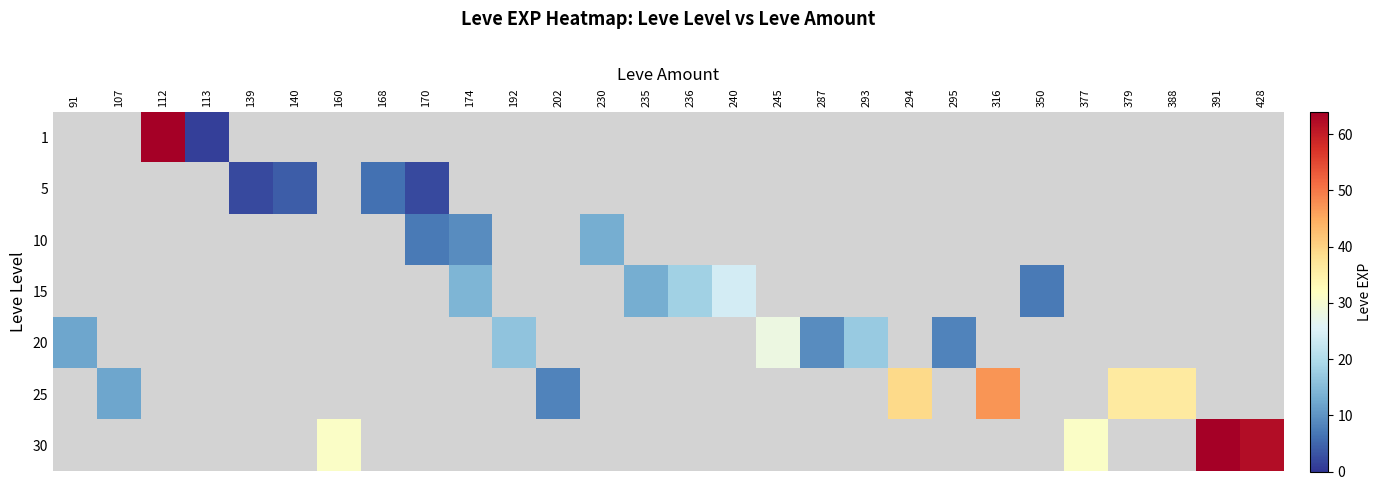

How many data points in 15 are less than 18?

3